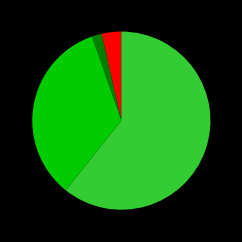

Does any single category account for the majority?

Yes